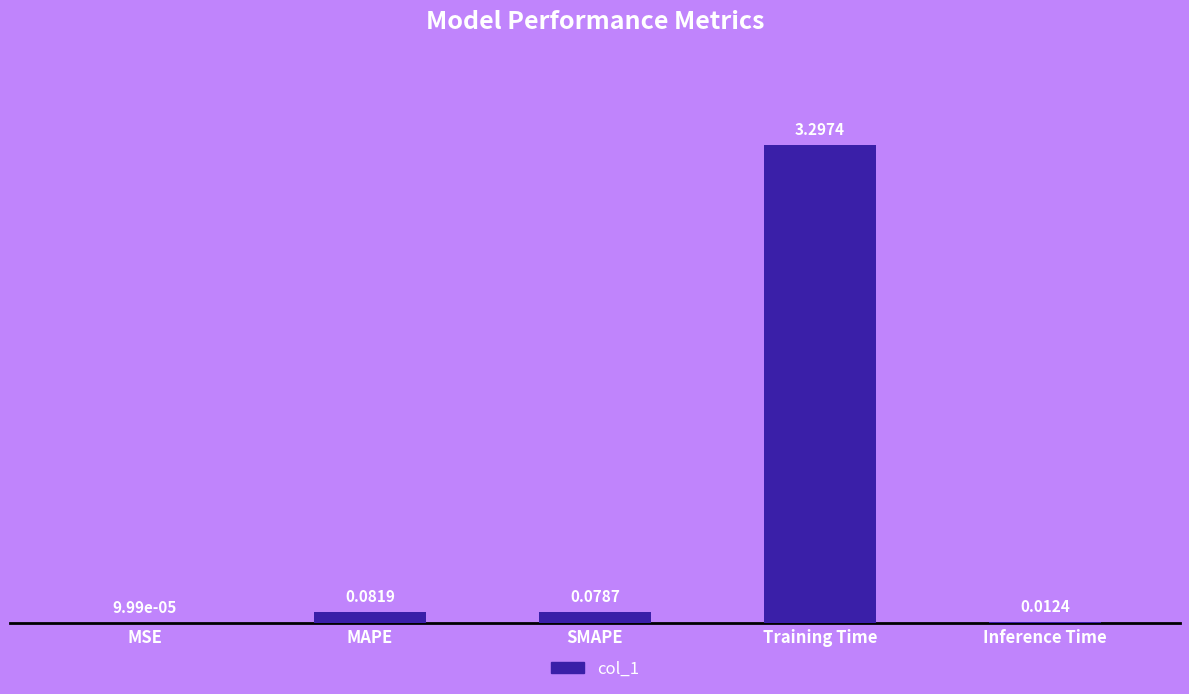

Which label corresponds to the largest value in the chart?

Training Time